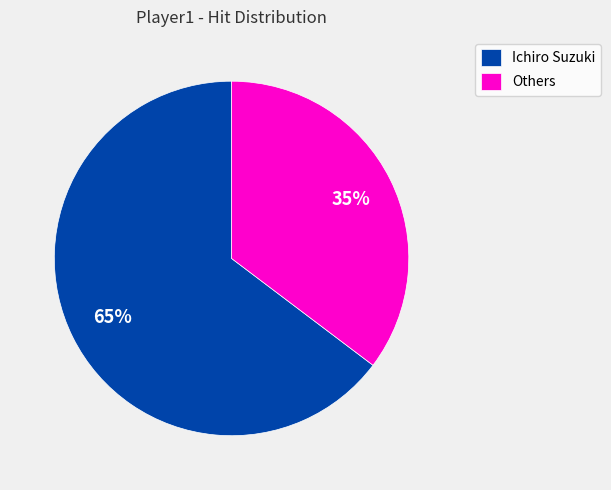

To the nearest percent, what is the average slice percentage?

50%